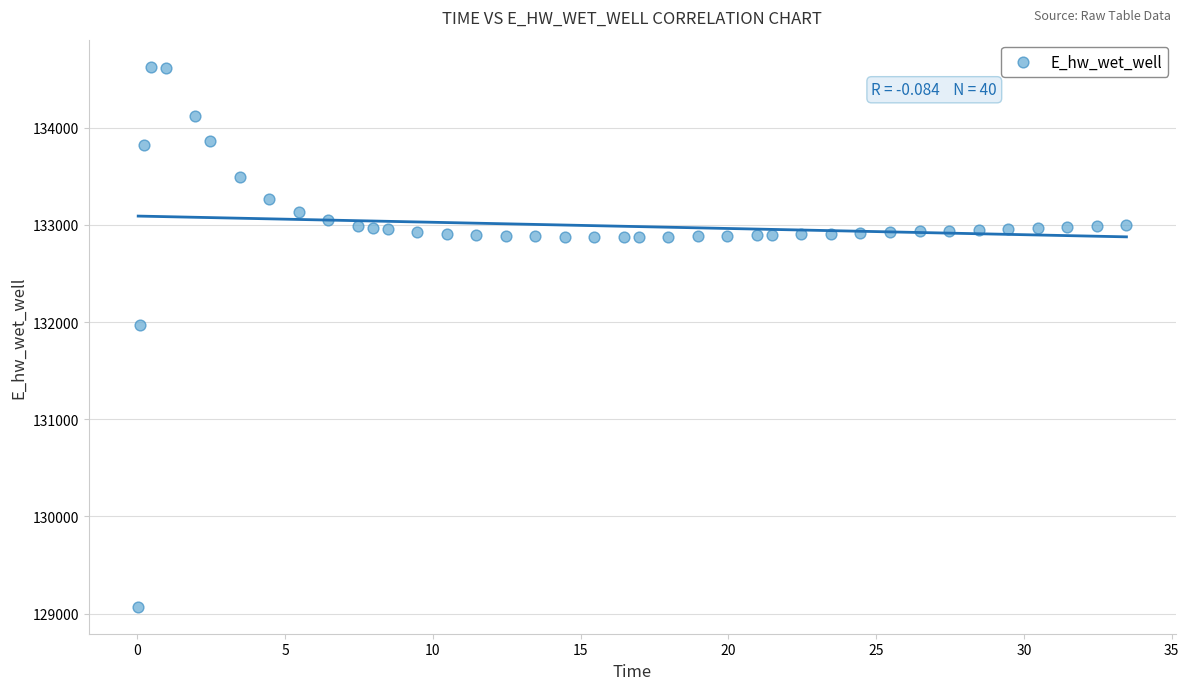

What Y value in the scatter plot is closest to 131849?

131969.9